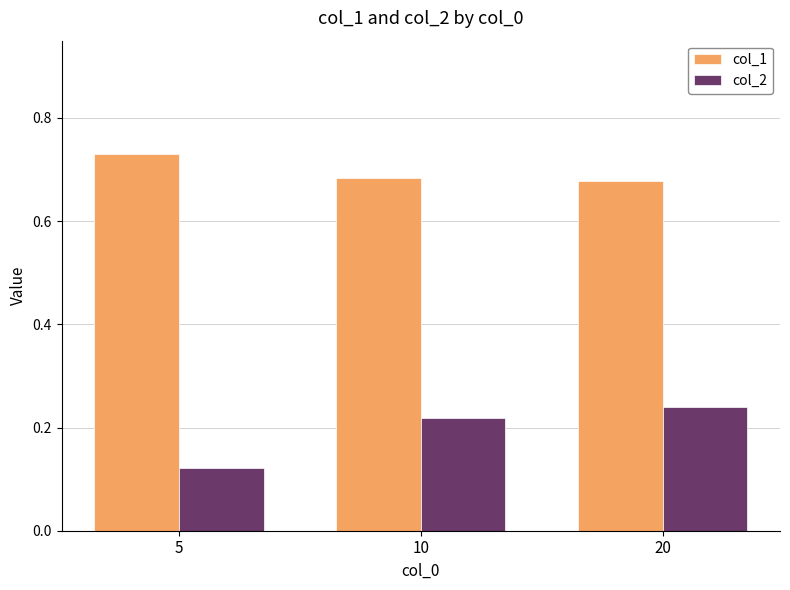

How many bars are there in each group?

2